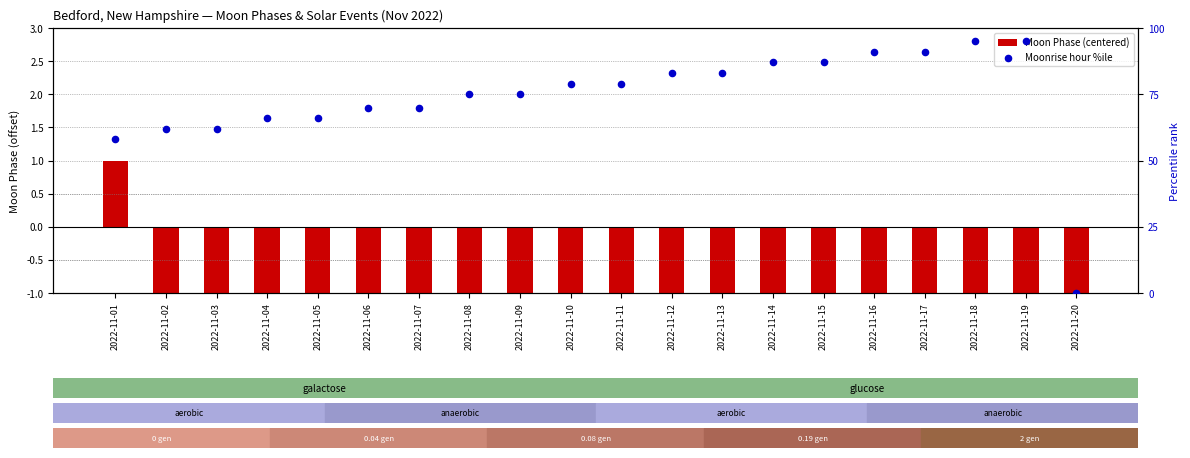

Which series has the largest total across all categories?

Moonrise hour %ile